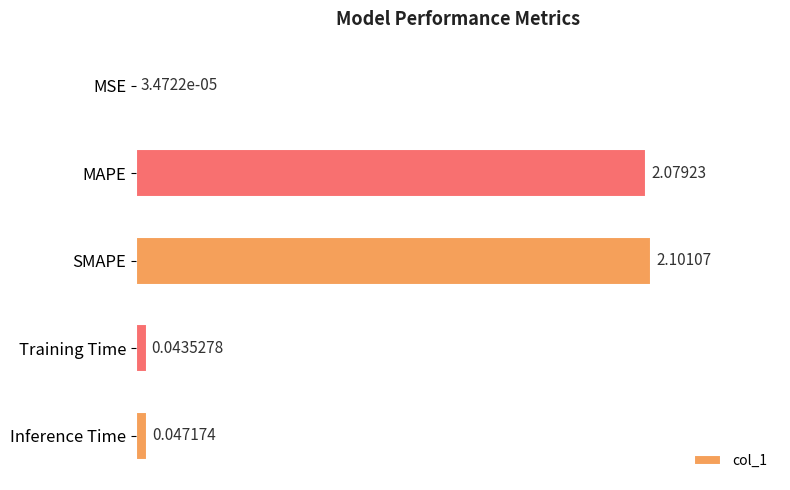

What is the change in value from MAPE to Training Time?

-2.0